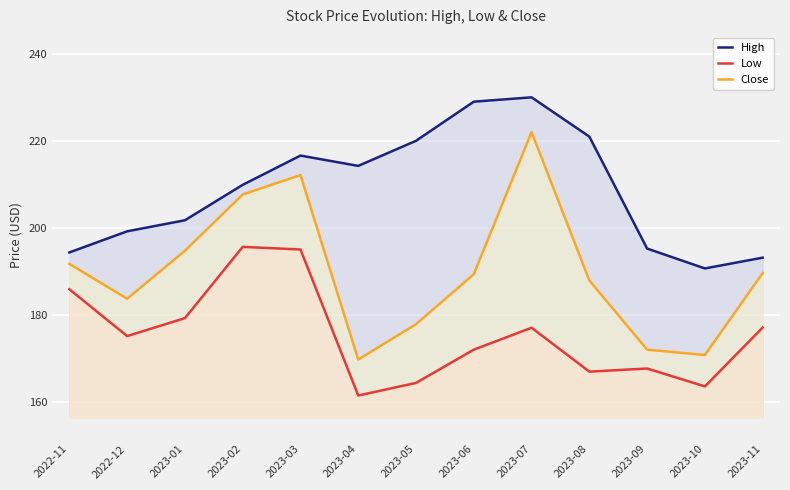

How many data points in Close are above 189?

7